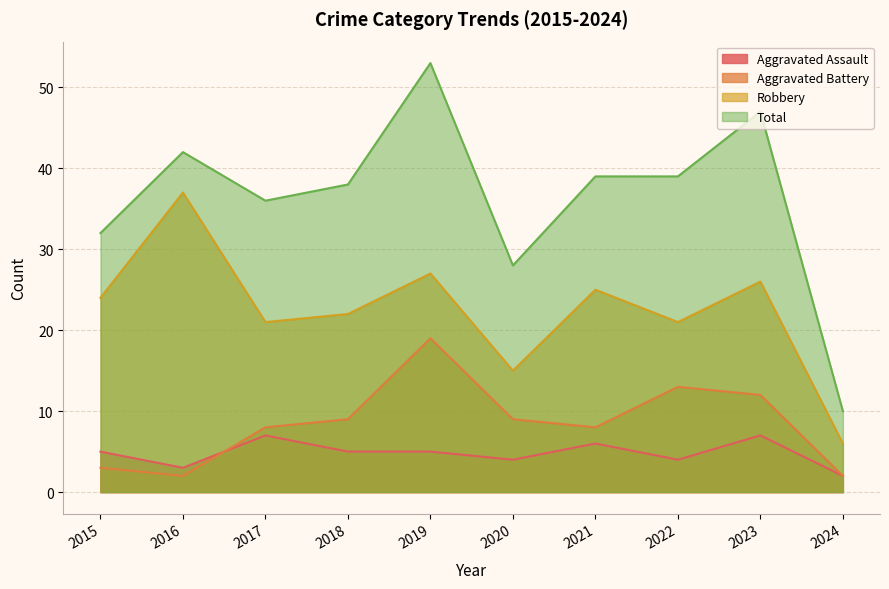

True or false: Total has more than 1 interior local peaks.

True